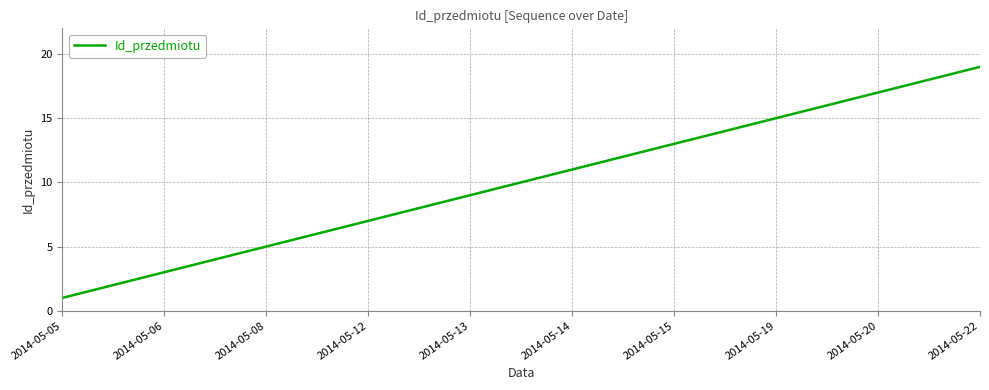

Count the number of data series in this chart.

1